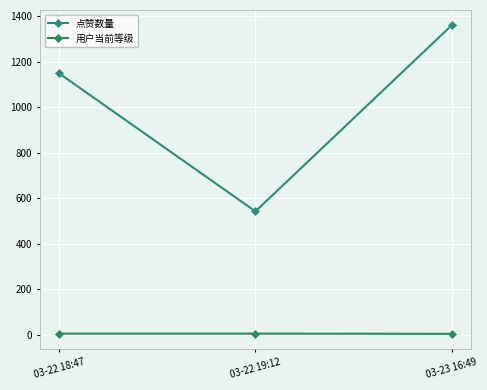

How many data points in 用户当前等级 are less than 6?

1